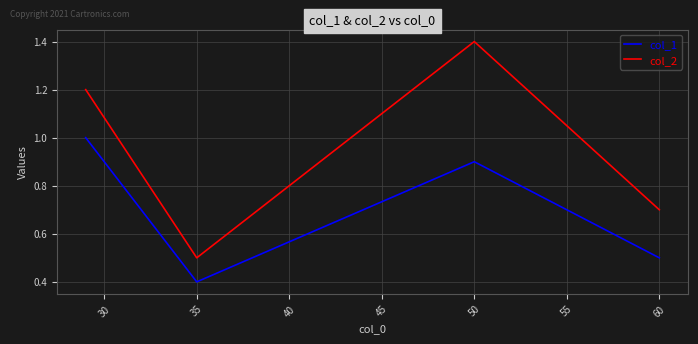

At which category does the chart reach its minimum across all series?

35